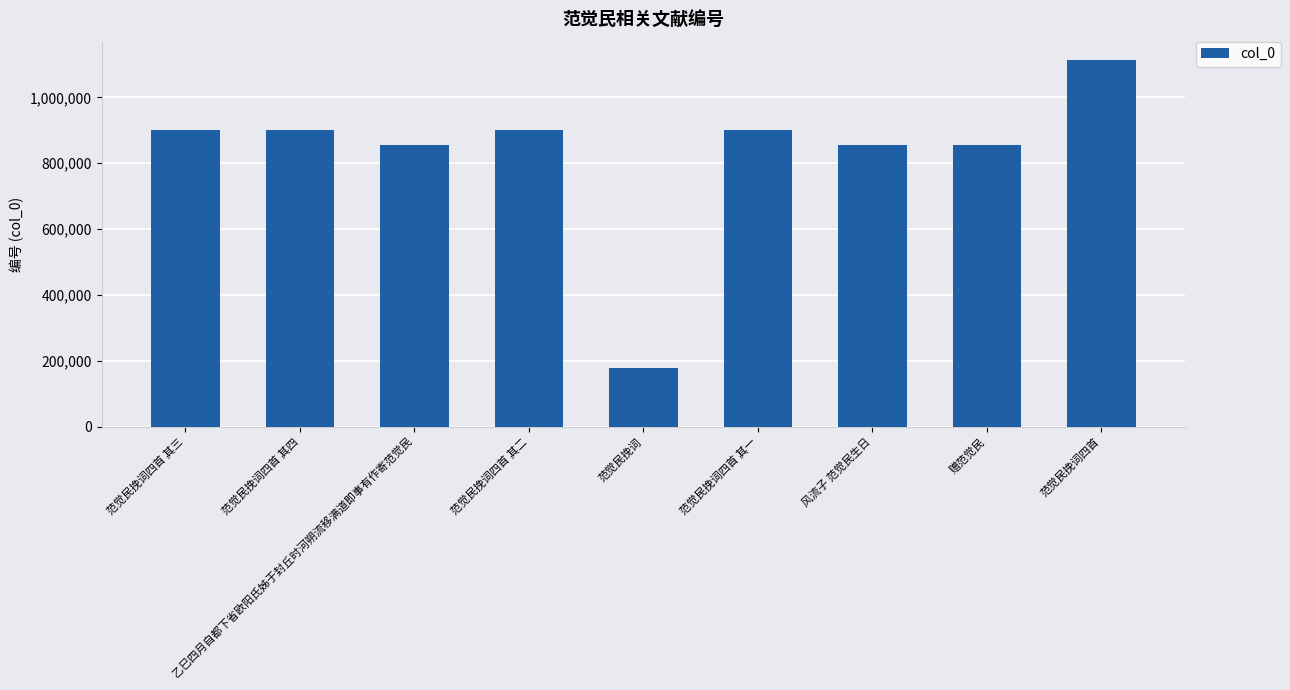

What is the label of the 6th bar from the left?

范觉民挽词四首 其一